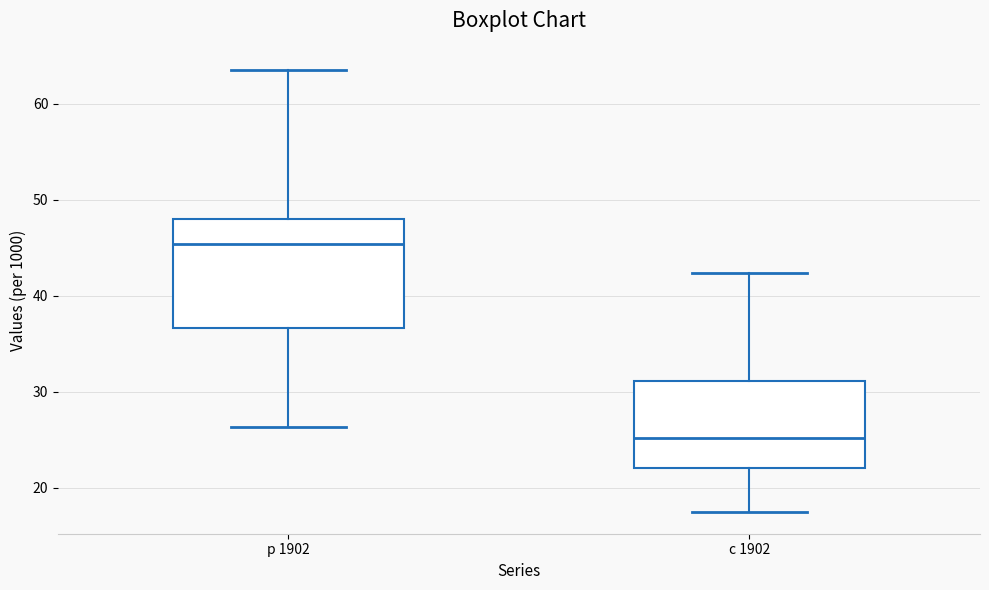

Where is the upper edge of the box for с 1902 on the y-axis? The values are not printed on the chart, so give them approximately, as read against the axis.

31